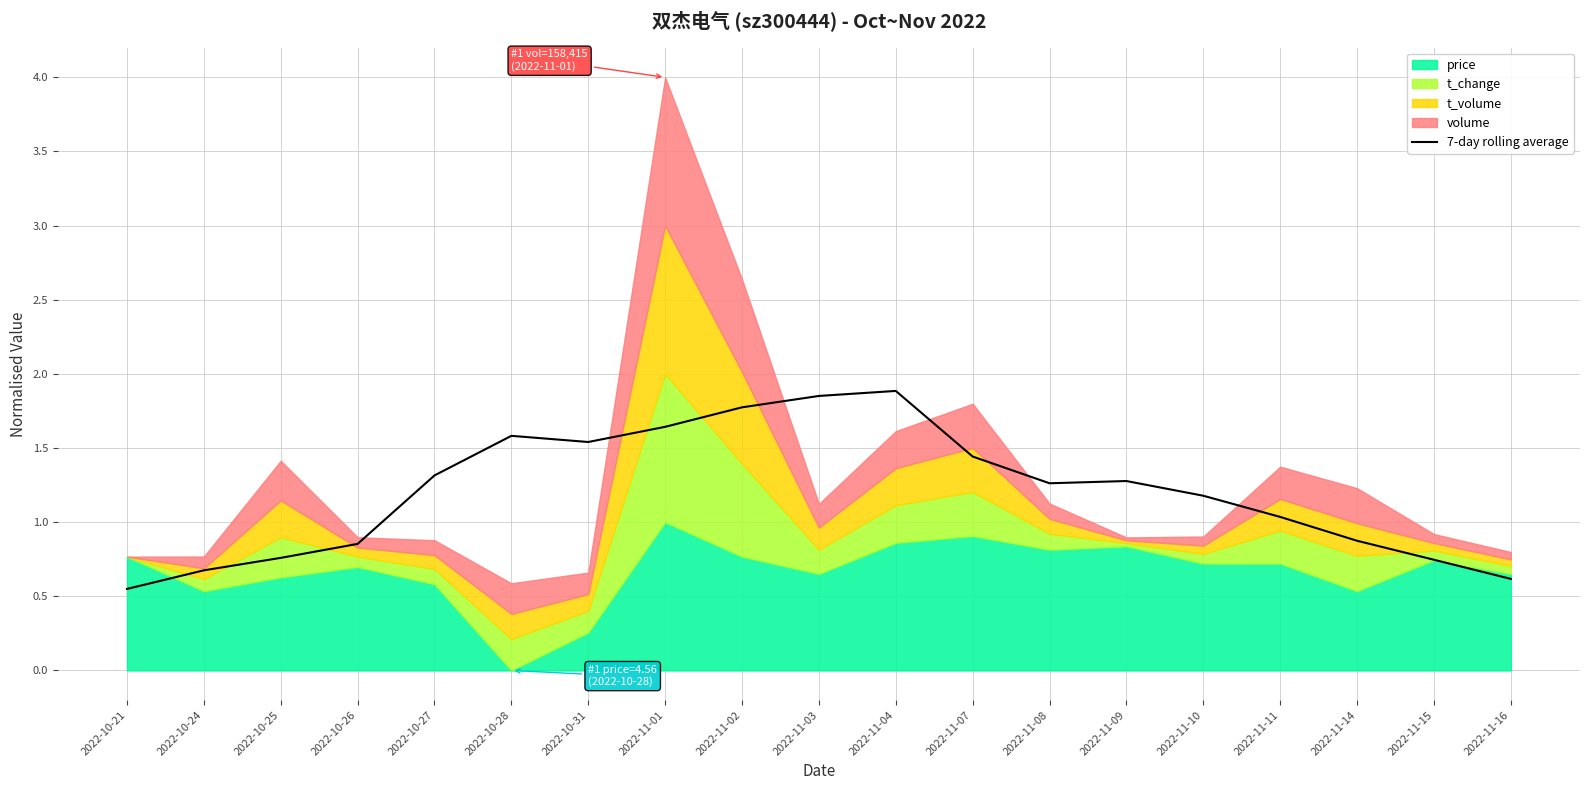

True or false: the data shows 0.6 at 2022-11-14.

False